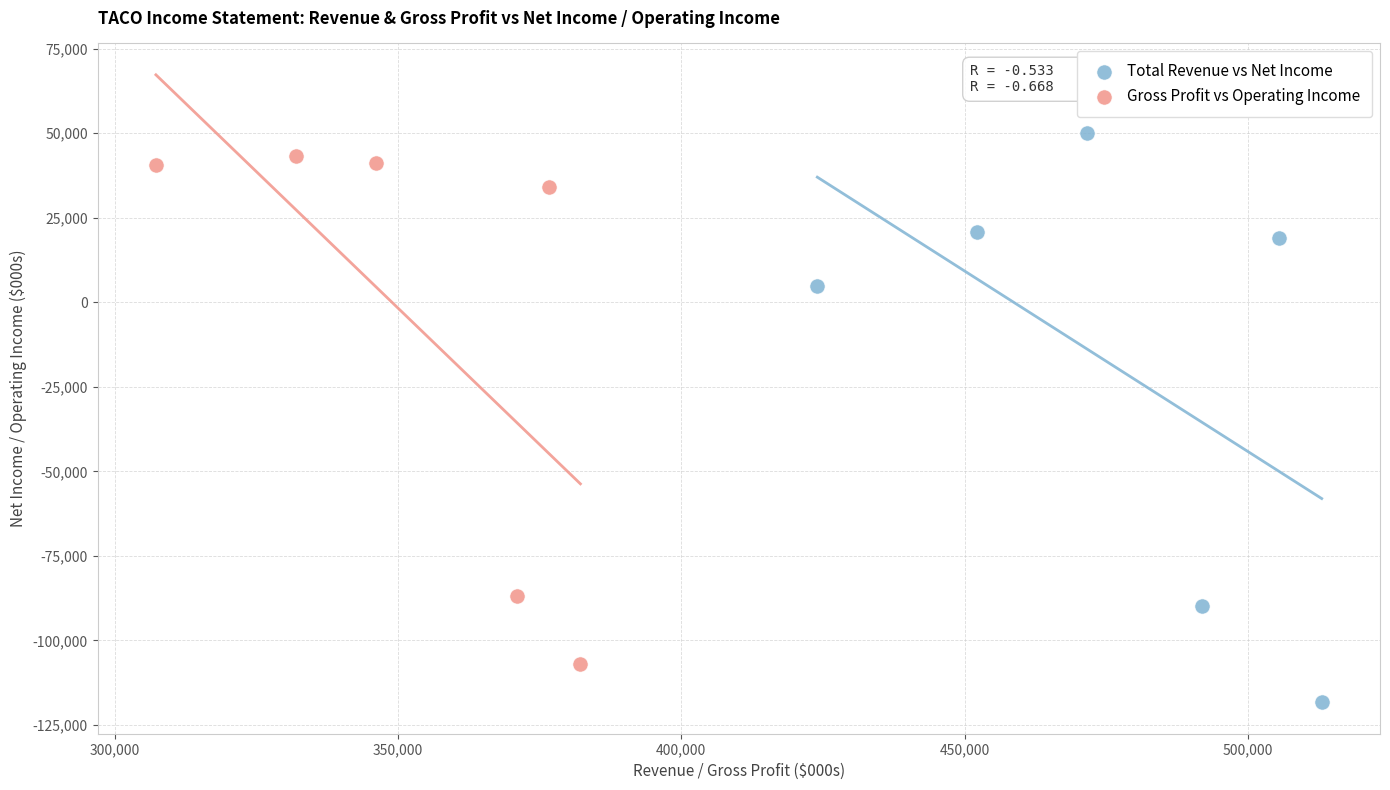

Which series has the largest Y range (max minus min)?

Total Revenue vs Net Income